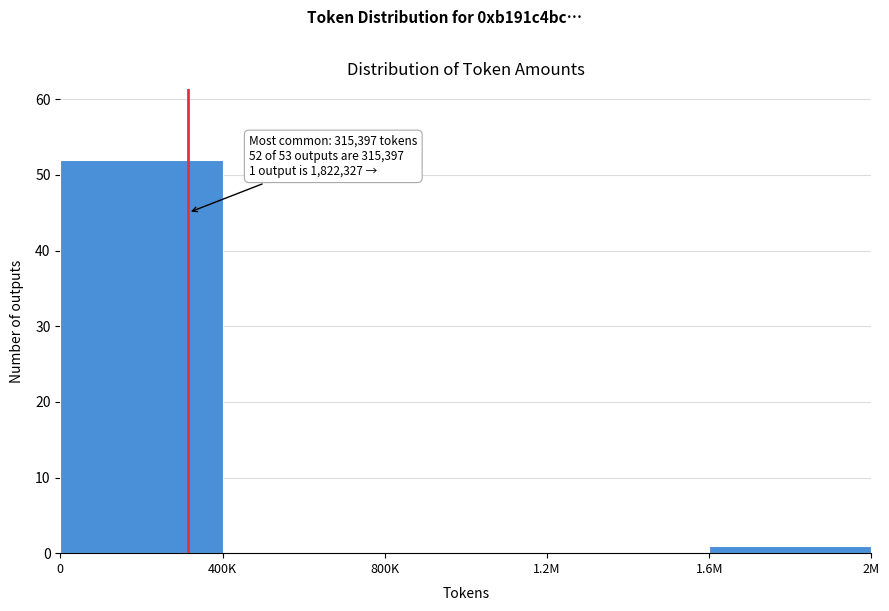

Reading left to right, what are all the values shown in this chart?

0=52	400K=0	800K=0	1.2M=0	1.6M=1